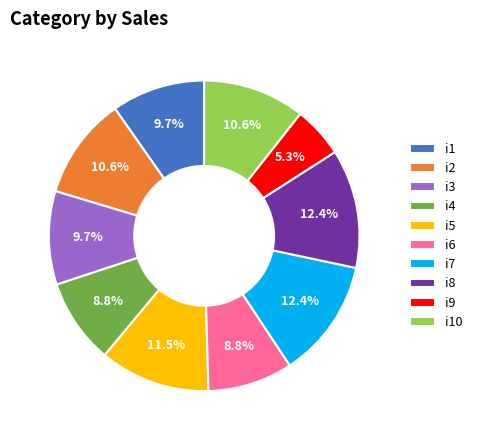

What percentage is the i6 slice, to the nearest percent?

9%